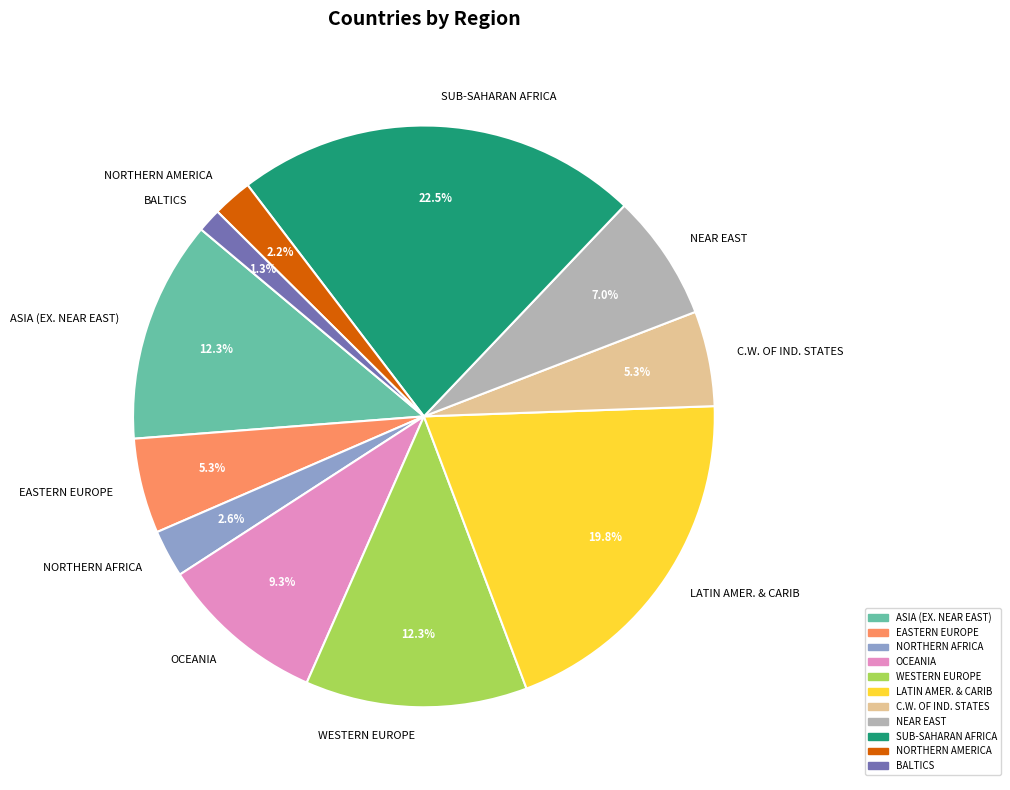

To the nearest percent, what is the difference between the largest and smallest slice percentages?

21%